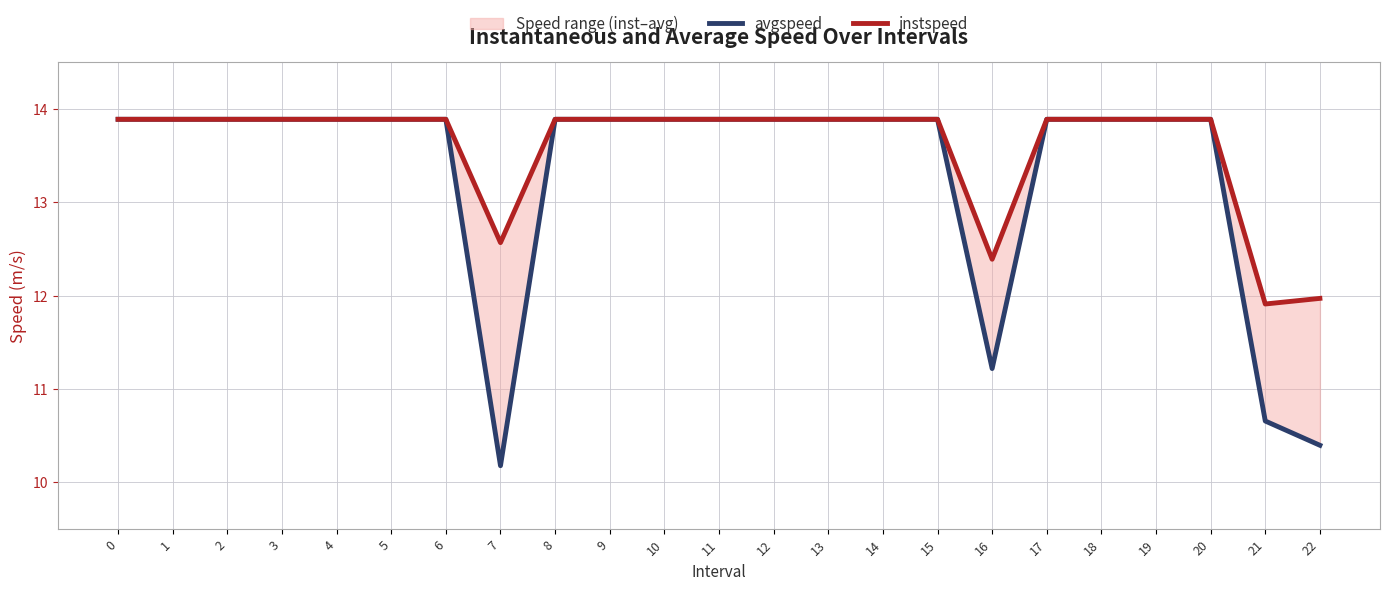

What is the maximum value shown in the chart?

13.9